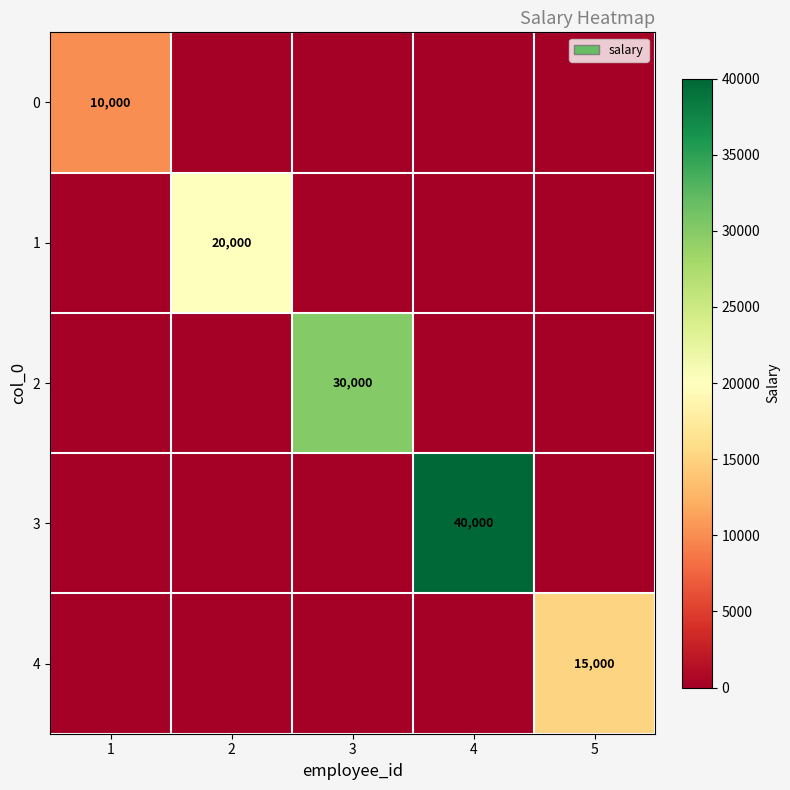

What is the difference between the highest and lowest values at 4?

40000